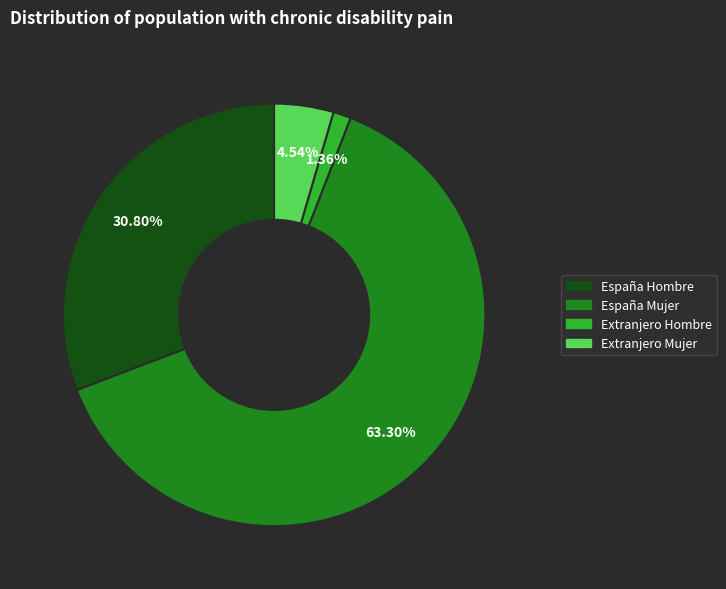

How much of the chart is everything except España Hombre?

69.2%